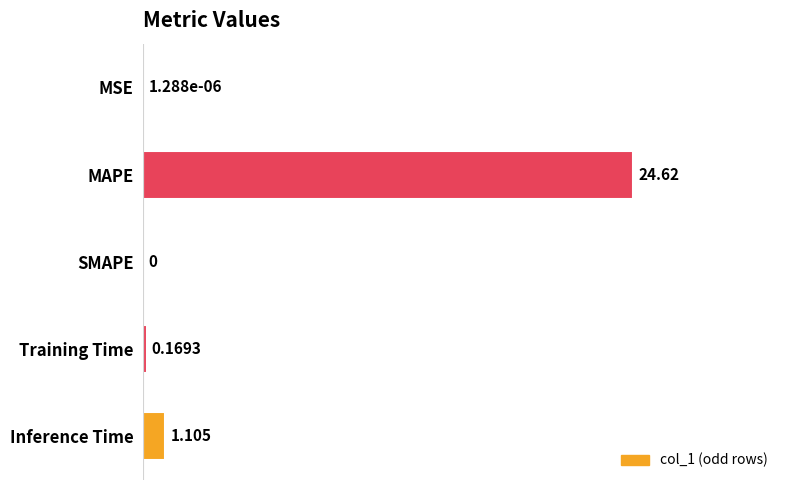

Between Training Time and MSE, which is larger?

Training Time